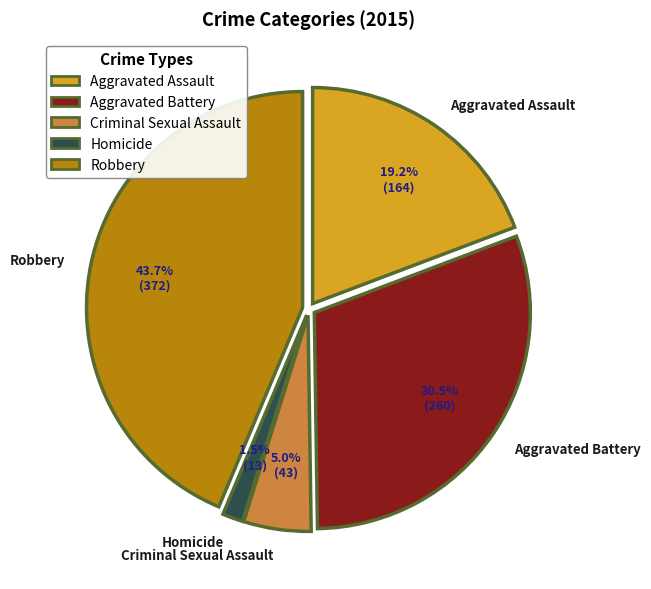

Rank the categories by value from lowest to highest.

Homicide, Criminal Sexual Assault, Aggravated Assault, Aggravated Battery, Robbery